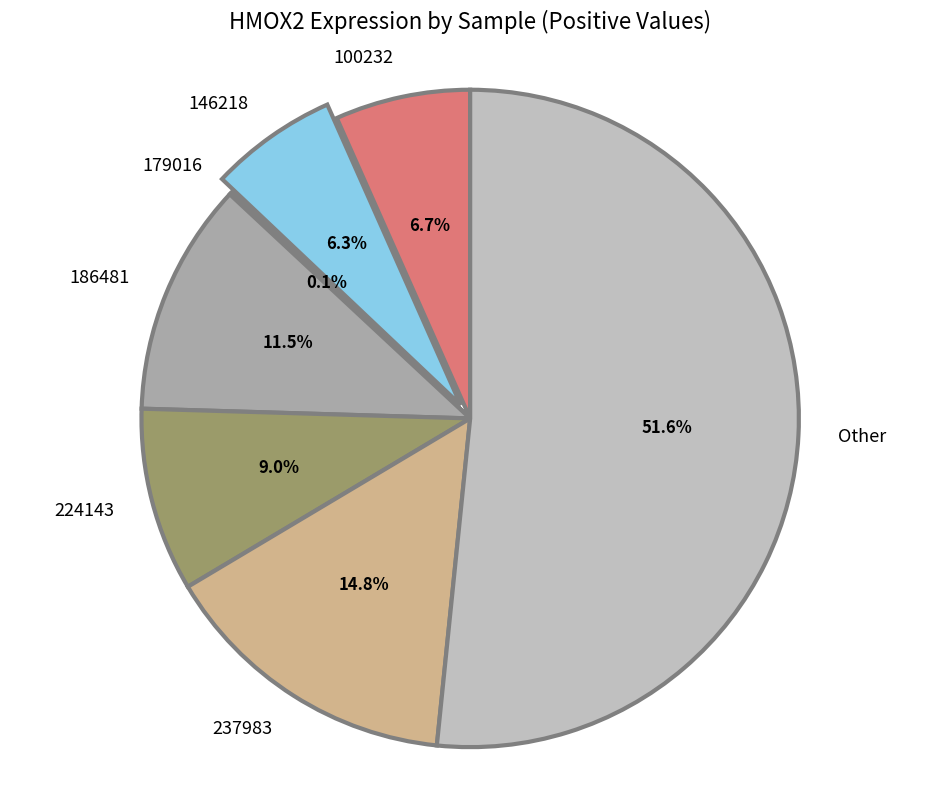

What is the largest slice in the pie chart?

Other